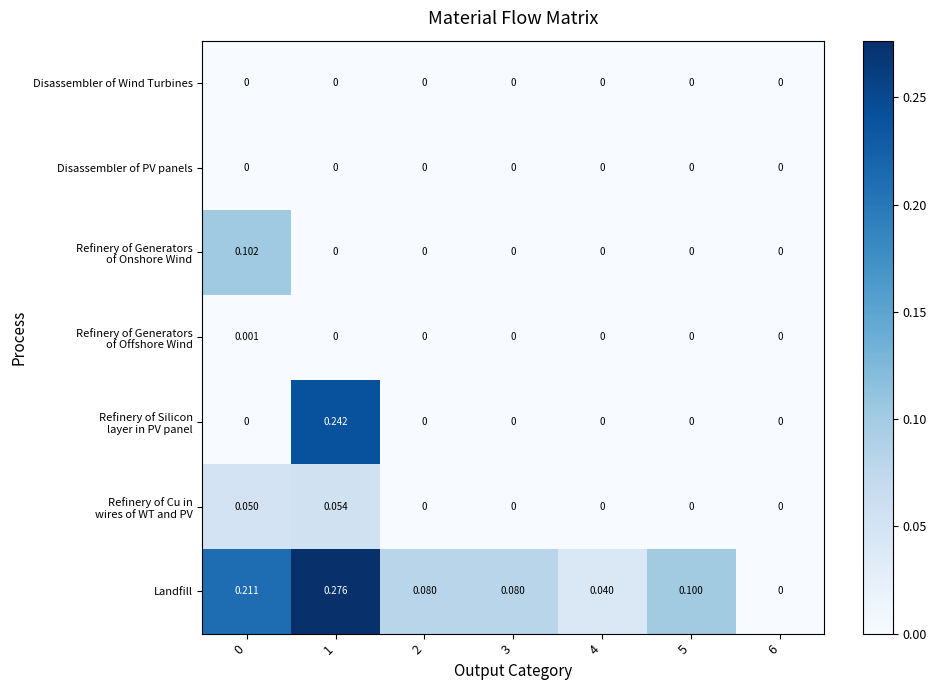

Between 3 and 4, which series saw the biggest shift?

Landfill